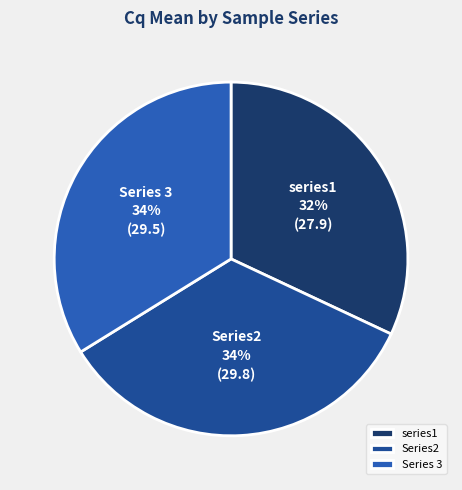

Which has a higher value, Series 3 or series1?

Series 3